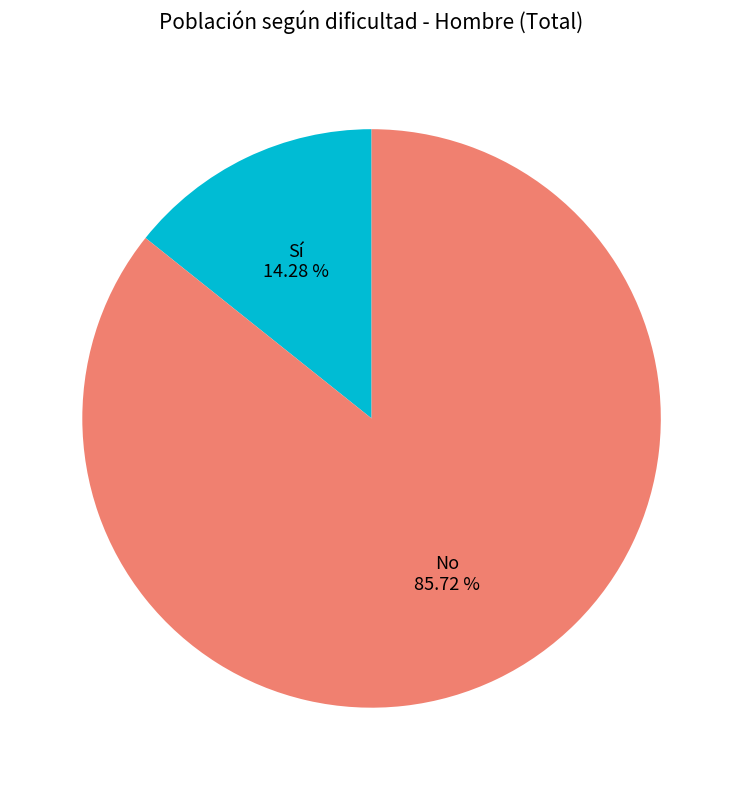

Which category has the biggest portion of the pie?

No